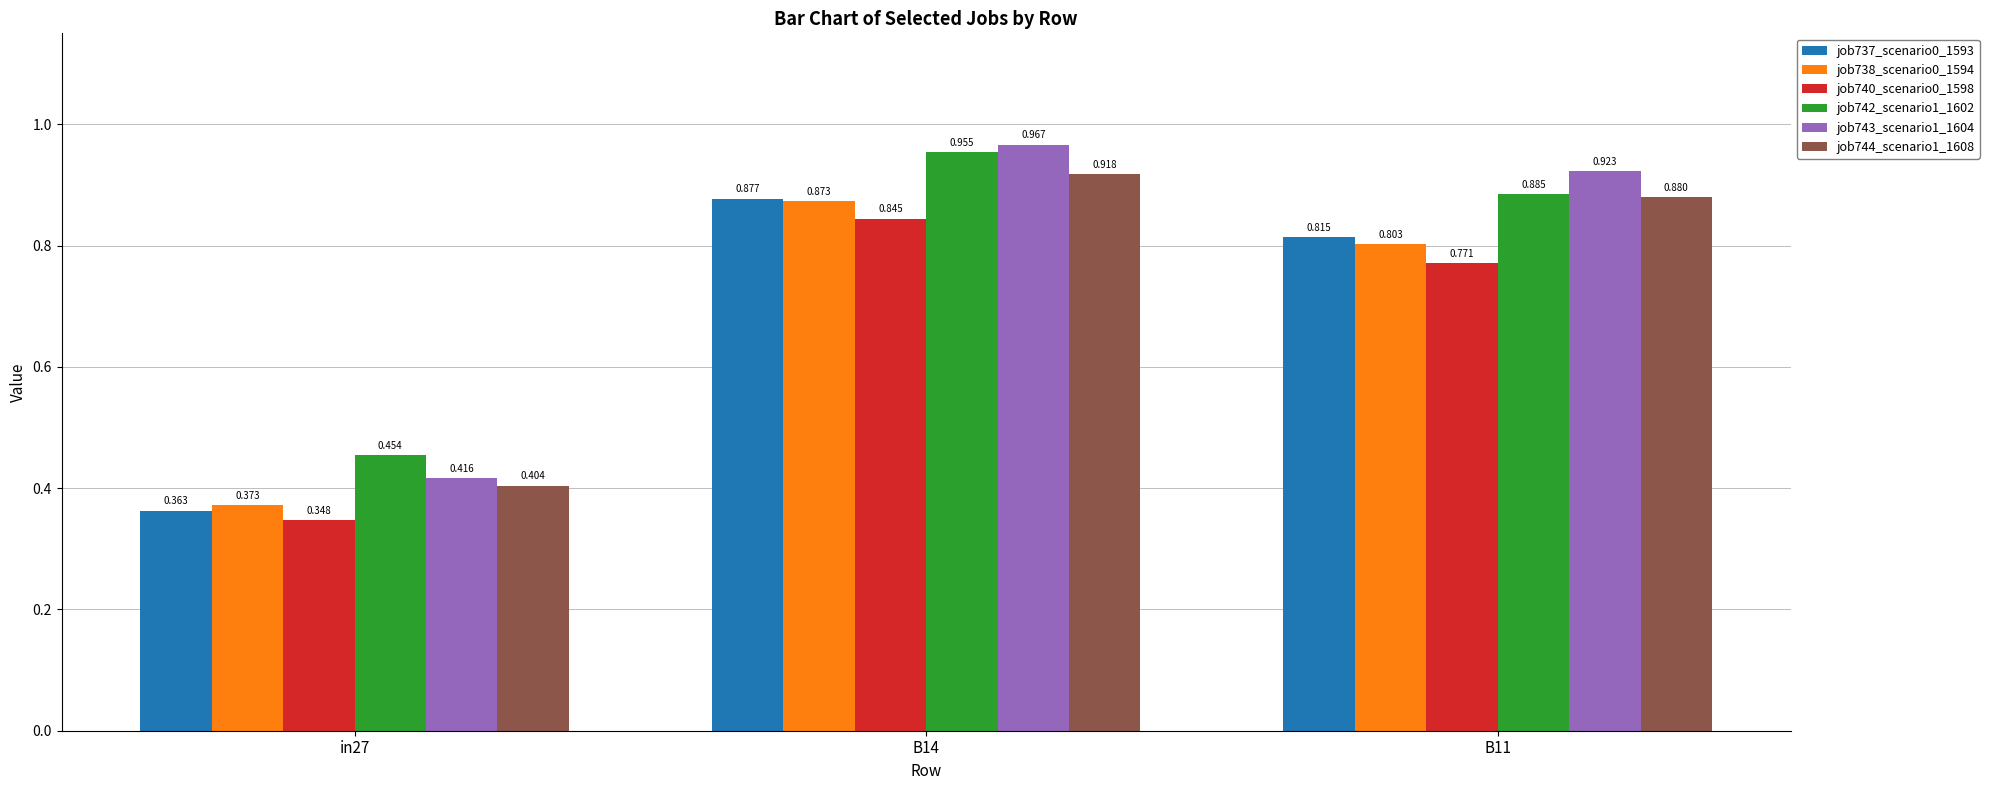

Count the number of categories in the chart.

3